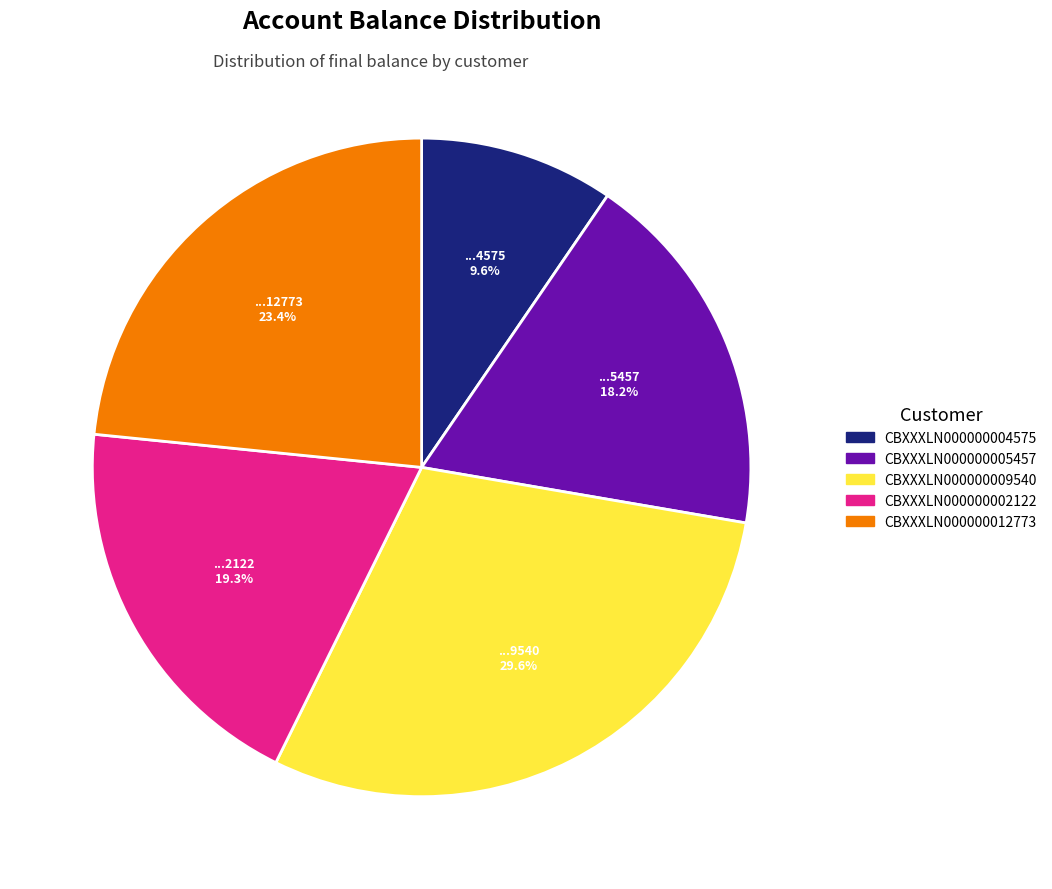

Does any single category account for the majority?

No